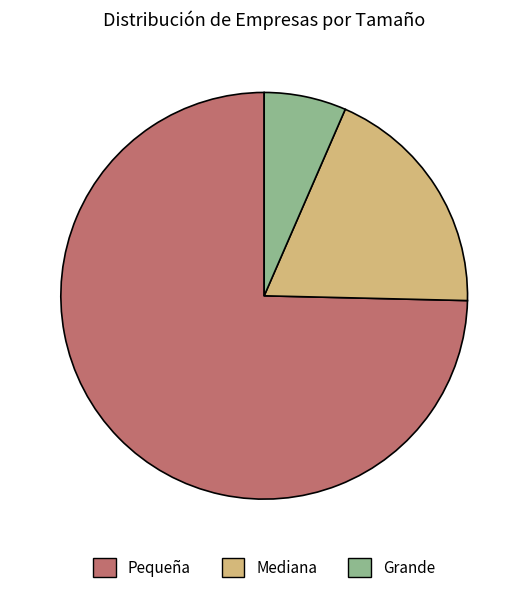

Approximately how many times larger is the value at Grande compared to Mediana?

0.3